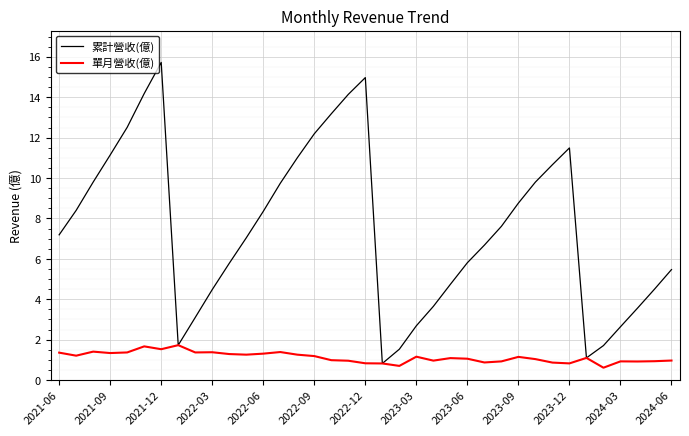

Rank the series by their maximum value, from lowest to highest.

單月營收(億), 累計營收(億)